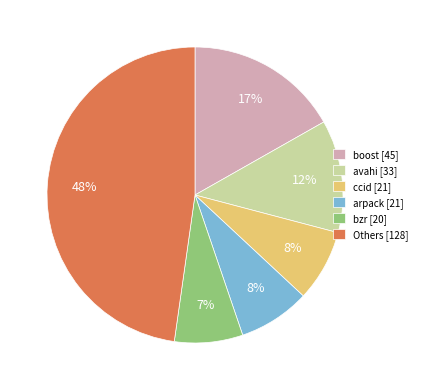

To the nearest percent, what is the combined percentage of boost [45] and Others [128]?

65%